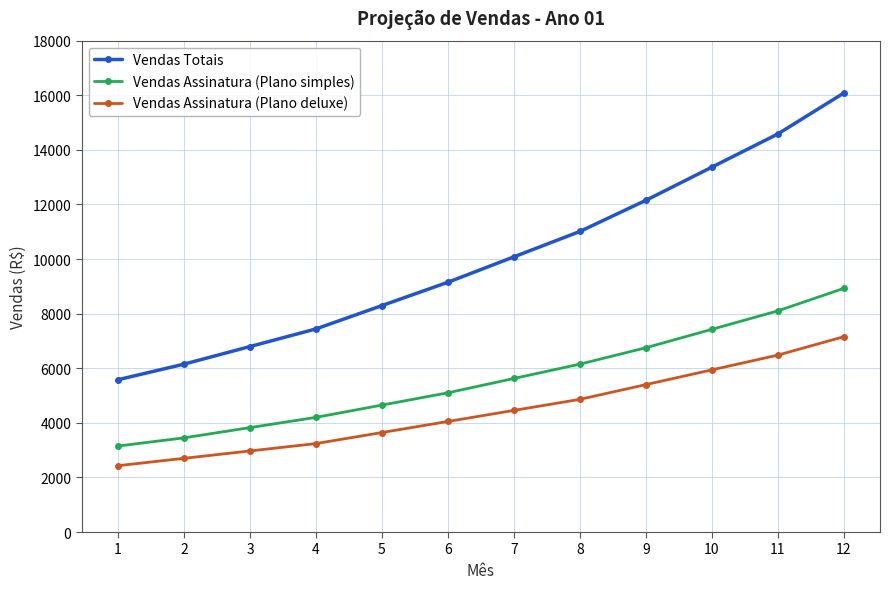

What is the sum of the Vendas Assinatura (Plano deluxe) values at 7 and 3?

7425